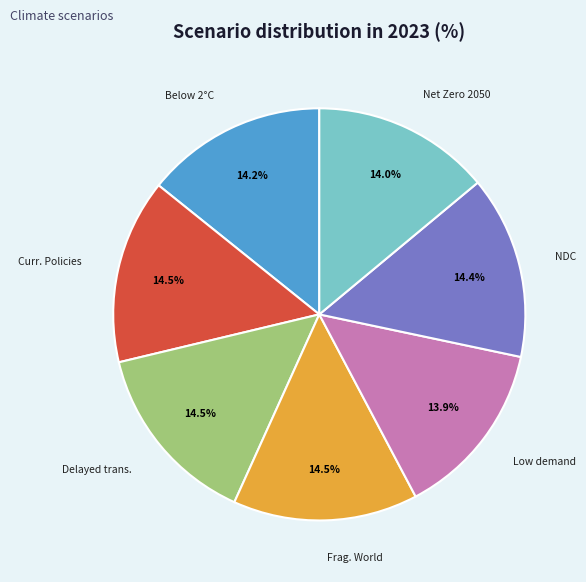

Is there any slice that represents more than half of the pie?

No